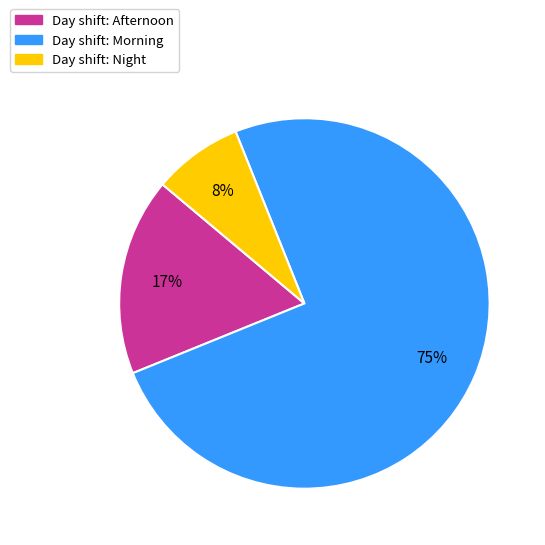

Does any single category account for the majority?

Yes